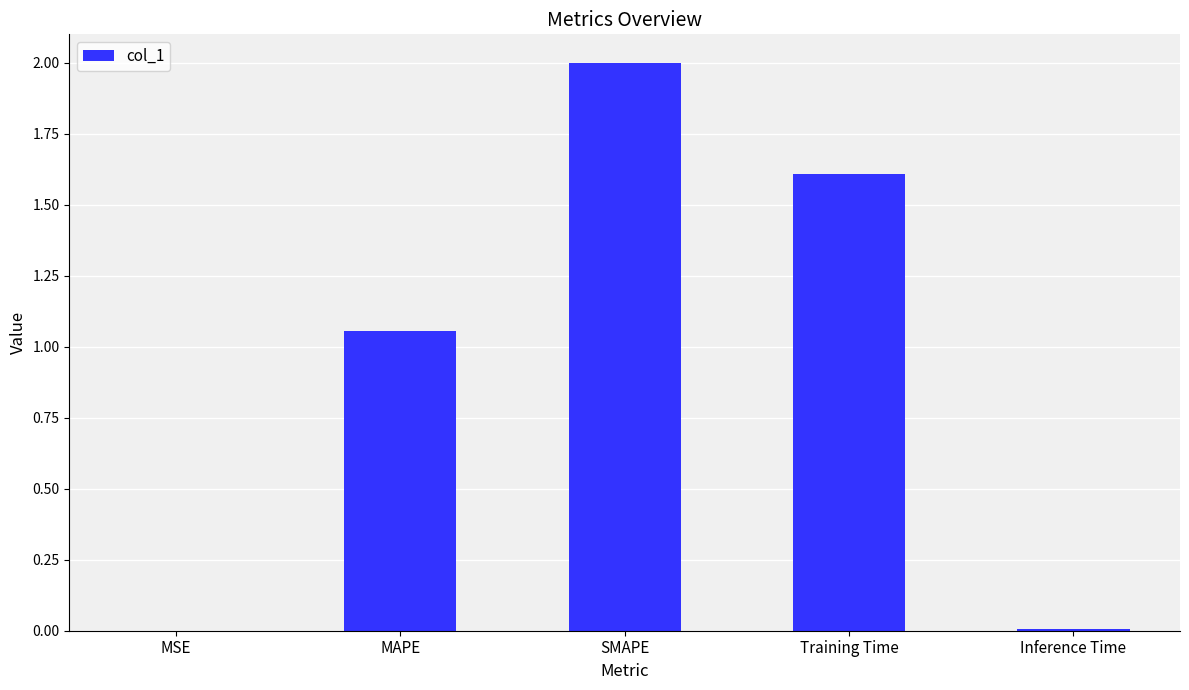

The value at MAPE is 1.6. True or false?

False